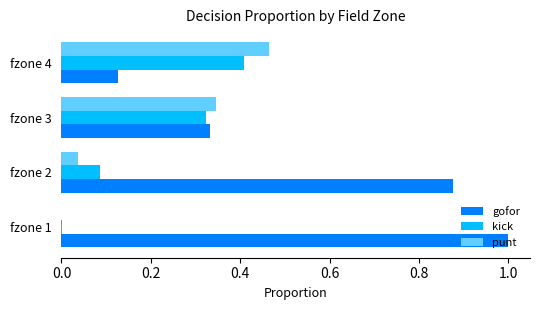

Between fzone 3 and fzone 4, which series saw the biggest shift?

gofor